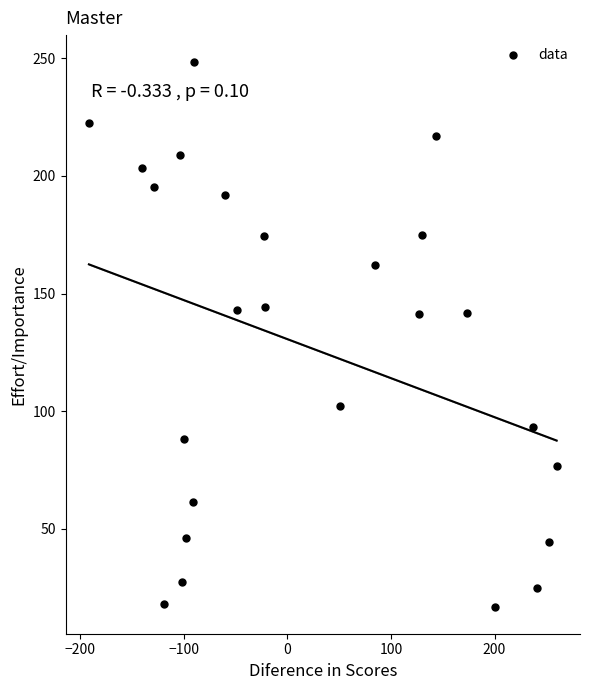

What is the range of X values (max minus min)?

451.3